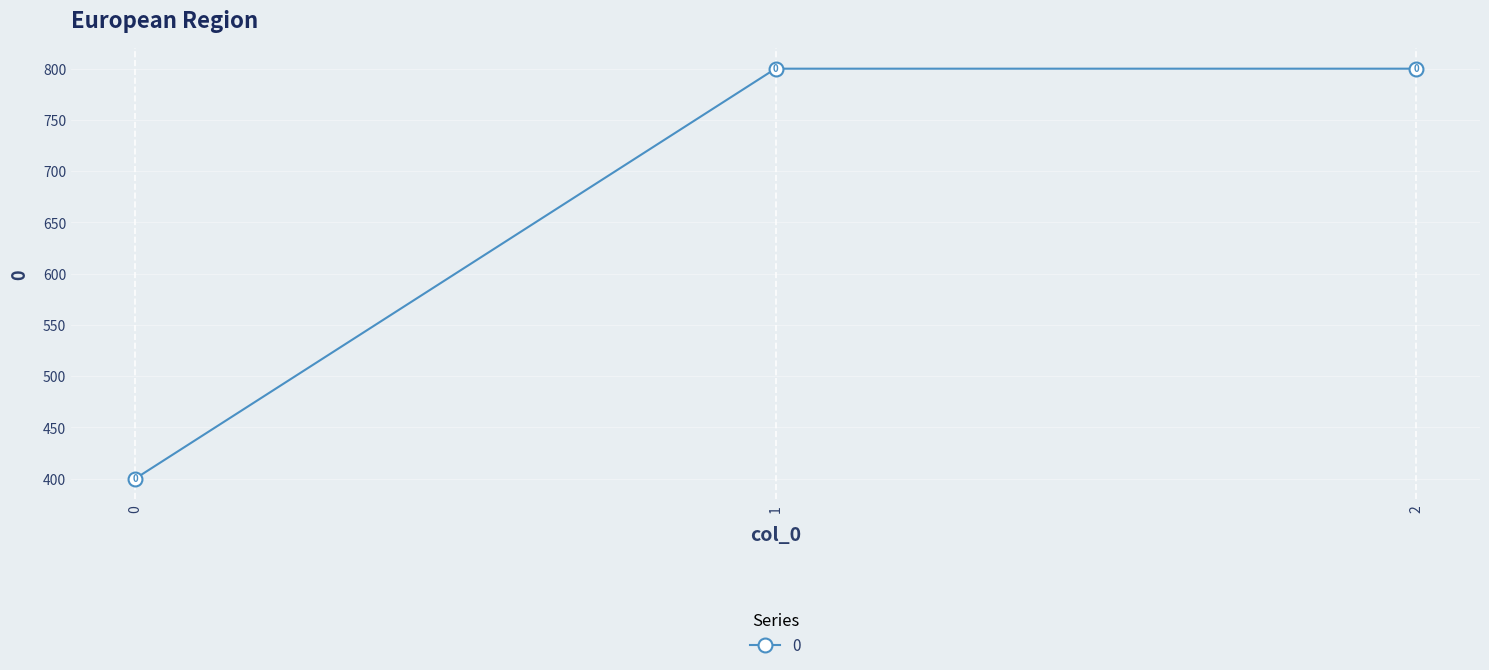

What is the change in value from 0 to 2?

+400